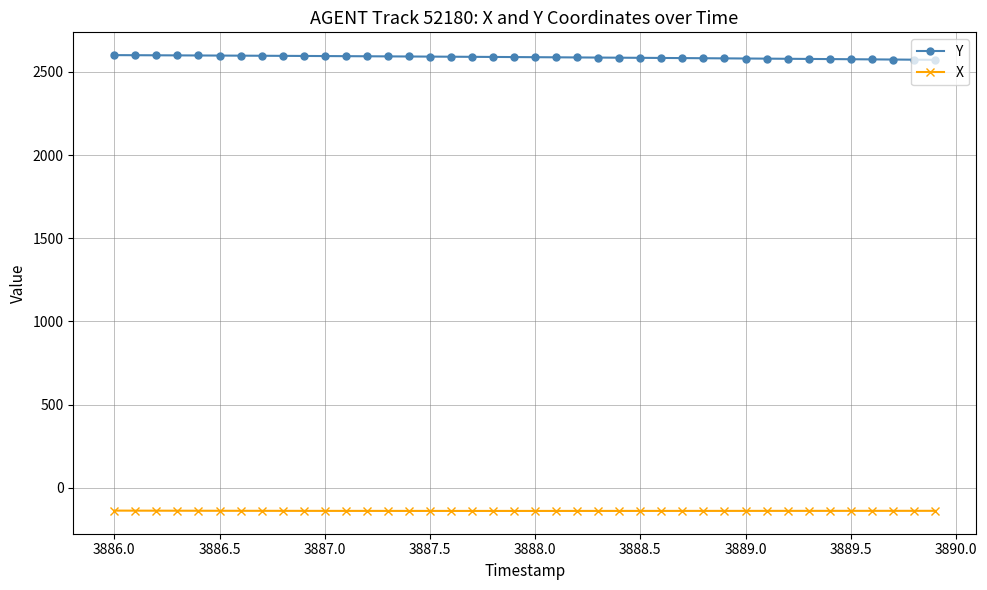

What is the value of the Y point at the 11th from the left?

2595.3